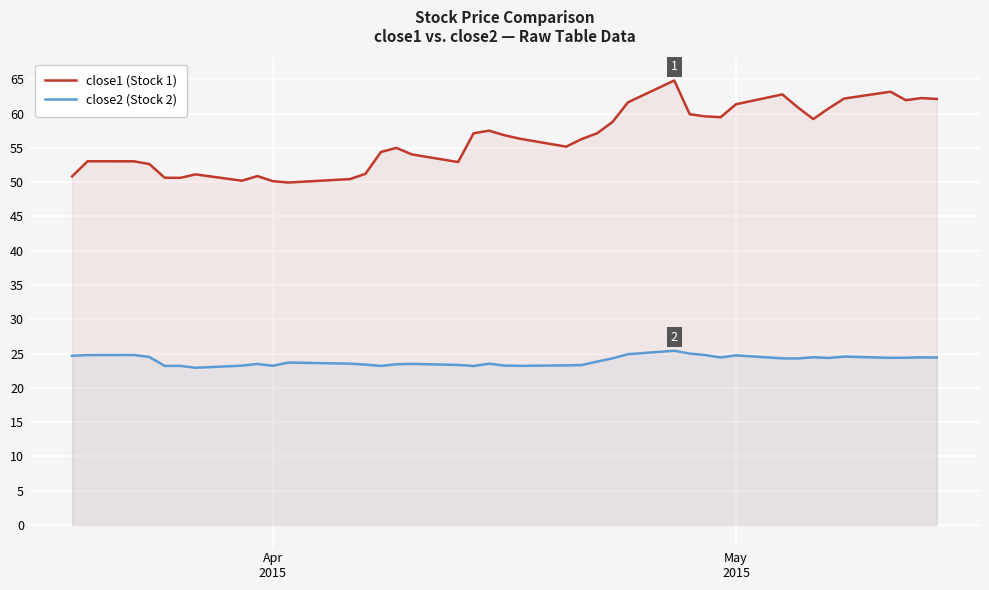

How many lines are shown in the chart?

2